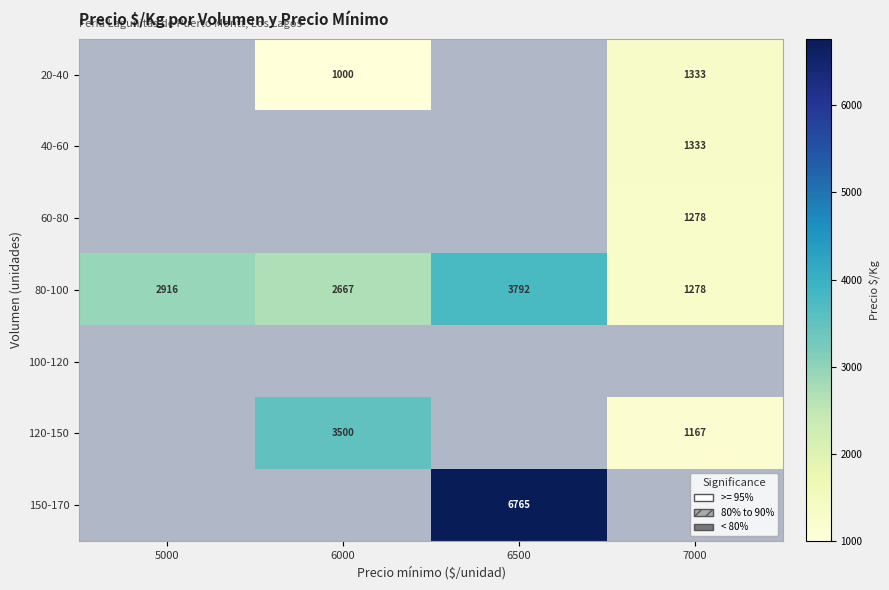

What is the approximate value of 80-100 at 5000?

2916